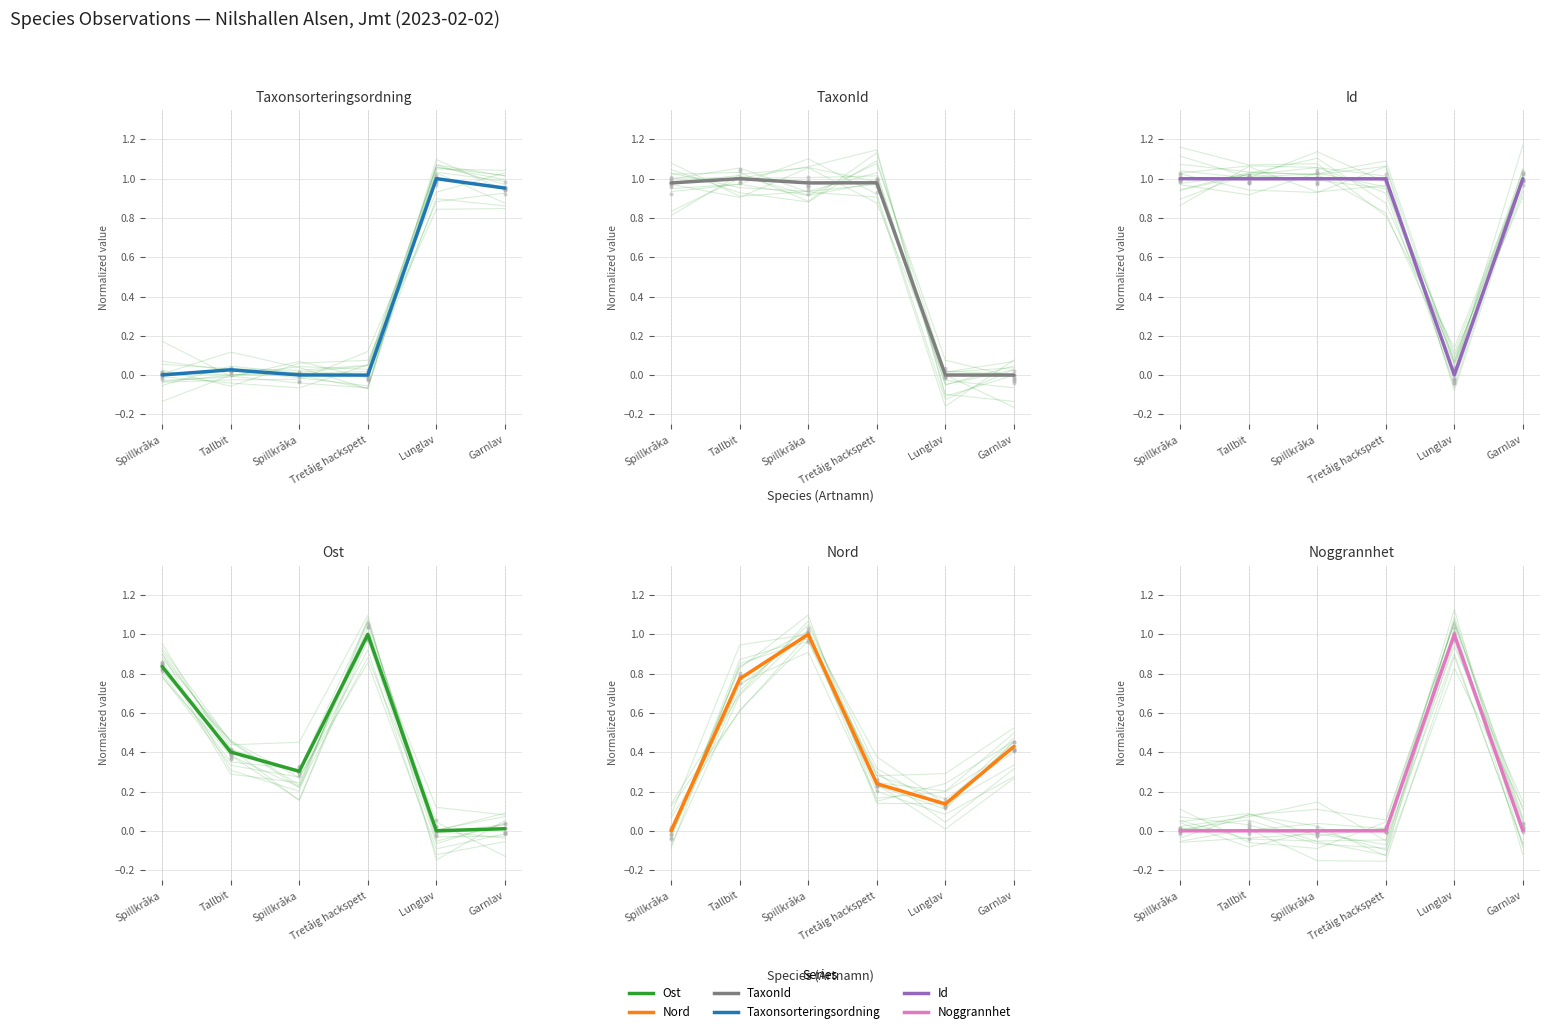

At which category is the sum across all series the highest?

Spillkråka